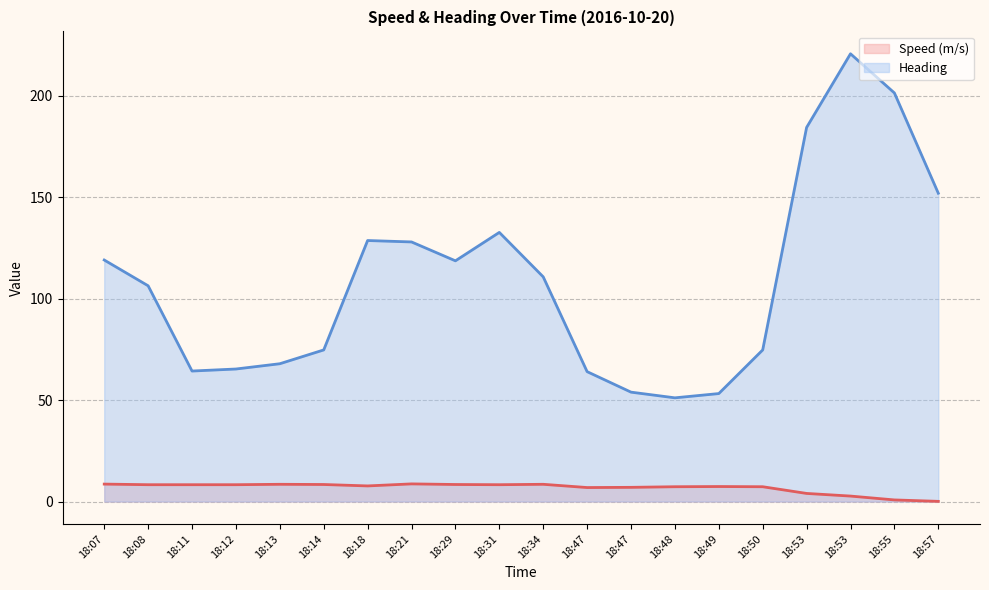

True or false: Speed (m/s) (line) has a value of 8.3 at 18:12.

True